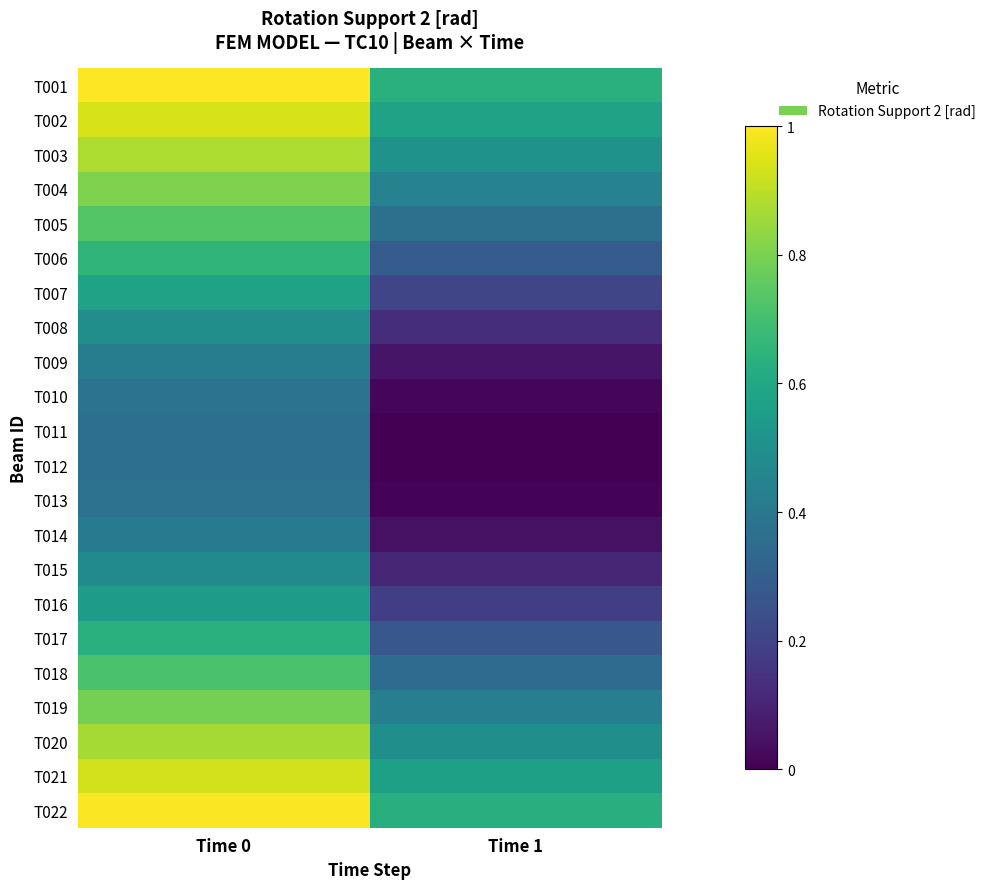

At which category is the sum across all series the highest?

Time 0